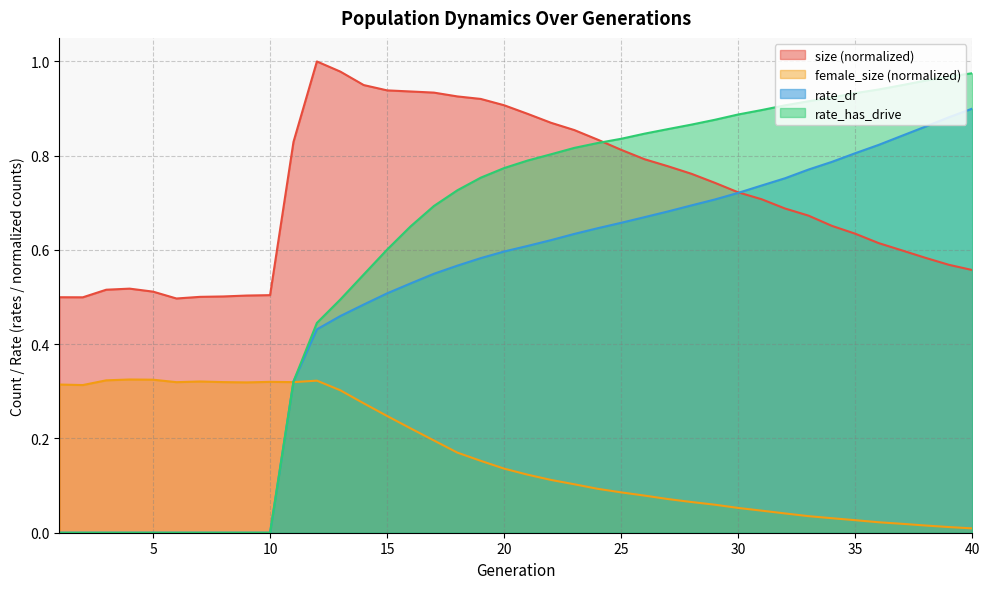

Which has a higher value, 29 or 19?

19